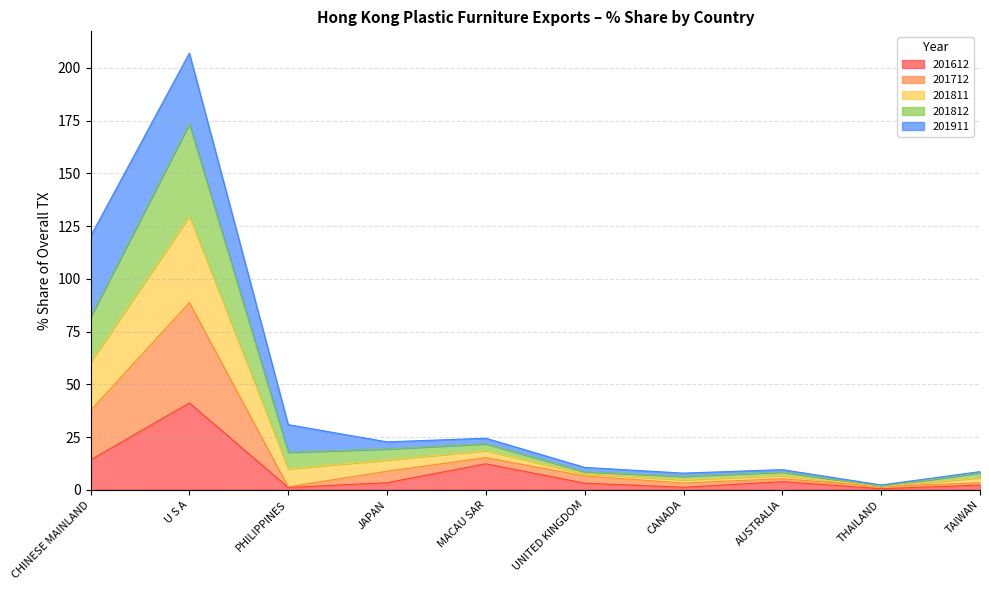

At which category is the sum across all series the highest?

U S A